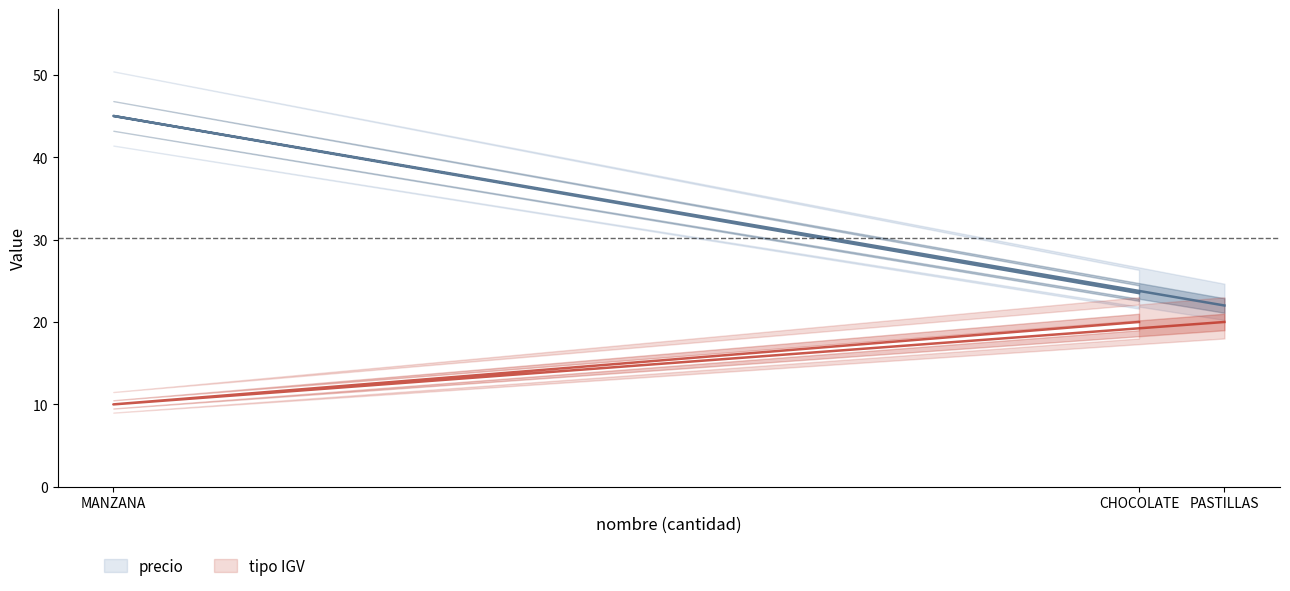

Reading left to right, what are all the values shown in this chart?

precio: CHOCOLATE=23.5	MANZANA=45.0	PASTILLAS=22.0
tipo IGV: CHOCOLATE=20.0	MANZANA=10.0	PASTILLAS=20.0